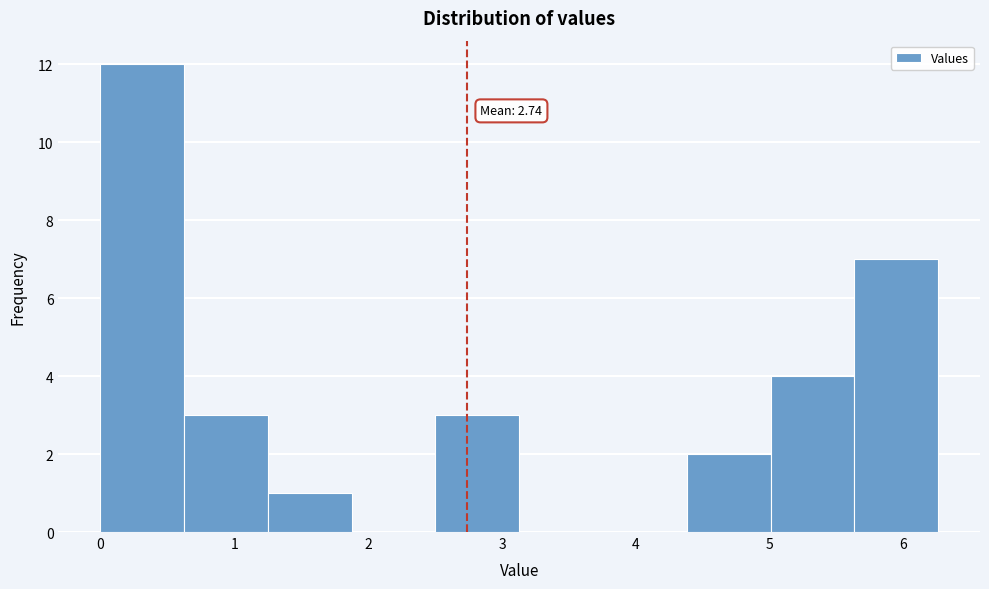

Over which range of the x-axis is the bar tallest?

0.0 to 0.6